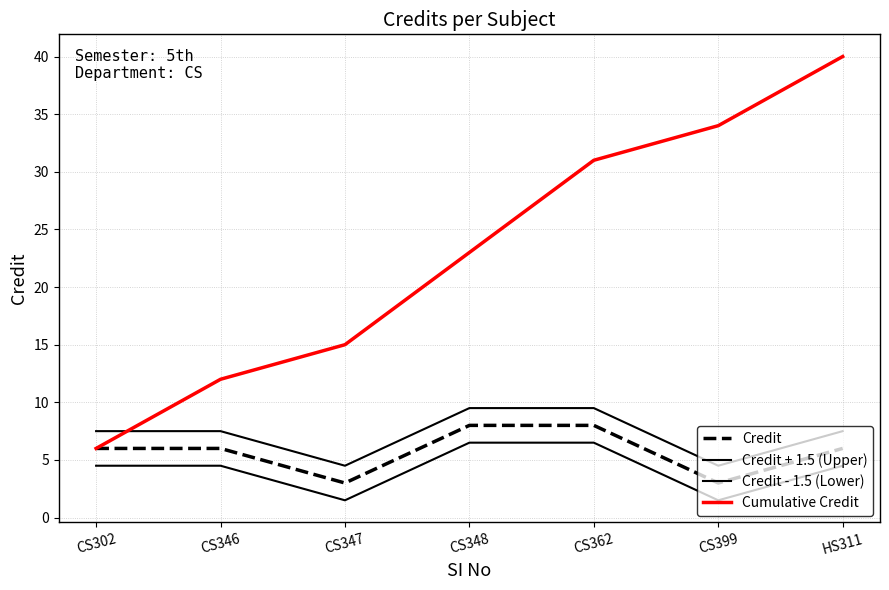

What is the difference between the maximum and minimum values in the Cumulative Credit series?

34.0